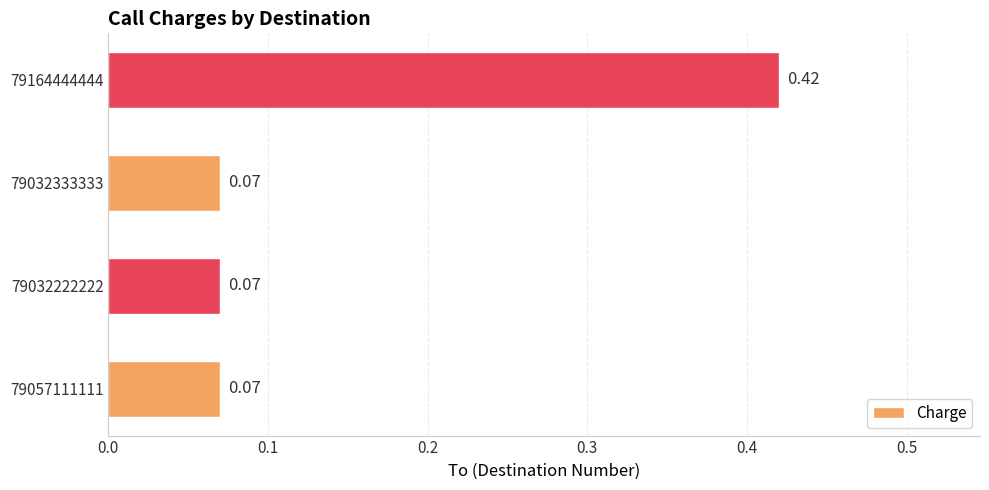

What is the average value?

0.2